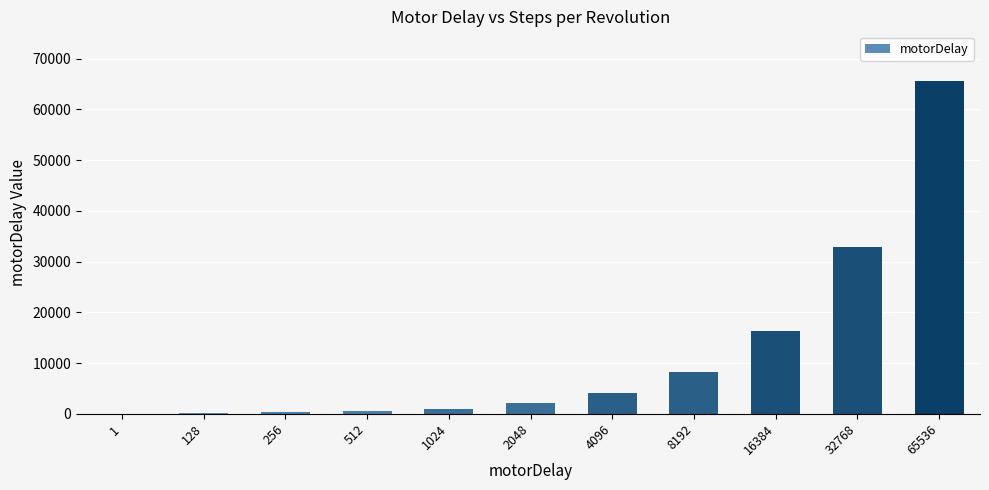

How many data points does each series have?

11